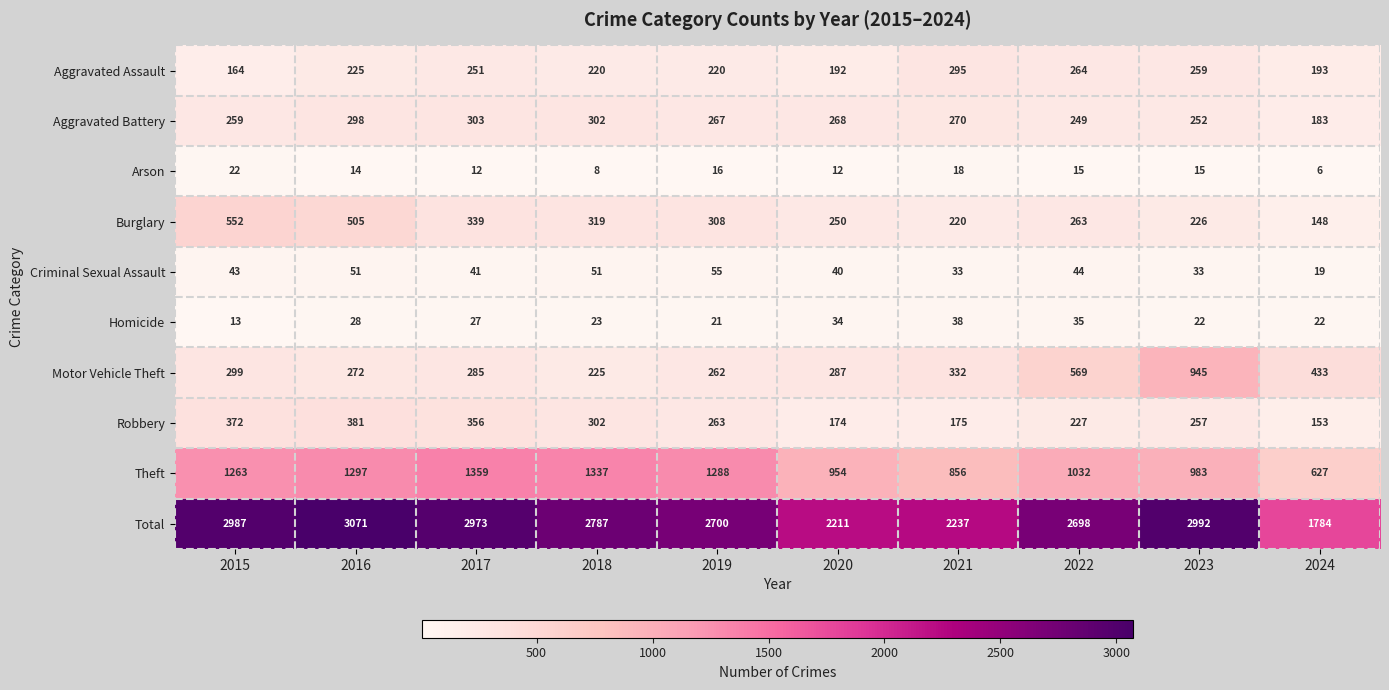

What is the difference between the highest and lowest values at 2024?

1778